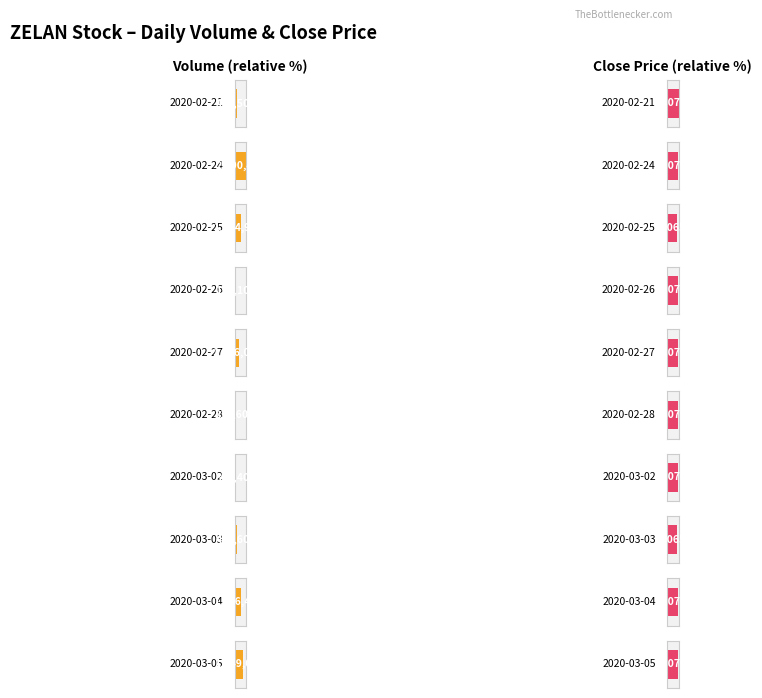

Reading right to left, transcribe all the data shown in this chart.

1849000	1396400	458600	398400	217600	1036000	150100	1424900	2490400	446500